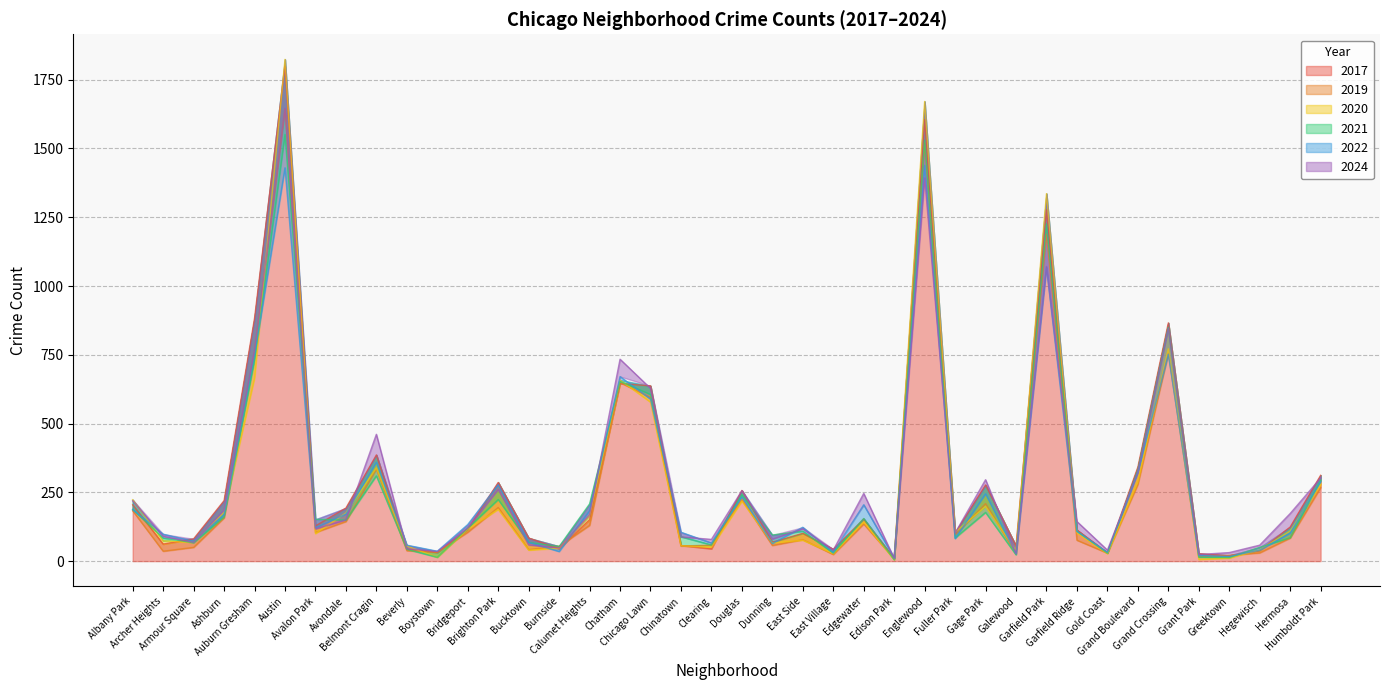

Where is 2019 nearest to the value 825?

Auburn Gresham